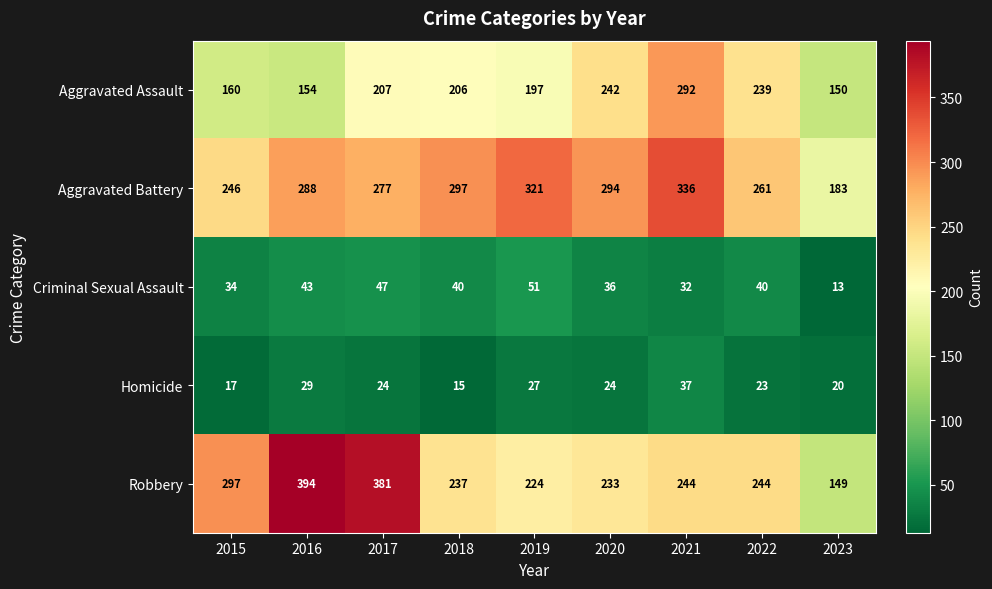

Which label corresponds to the largest value in the chart?

2016